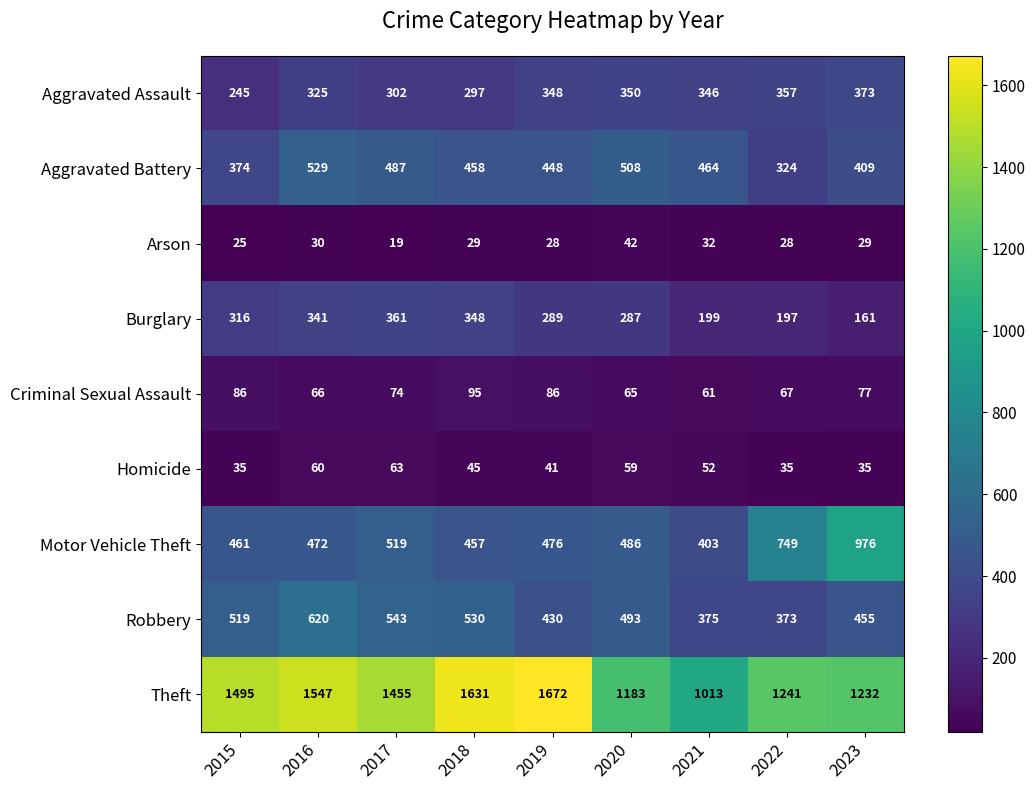

Which series has the largest total across all categories?

Theft